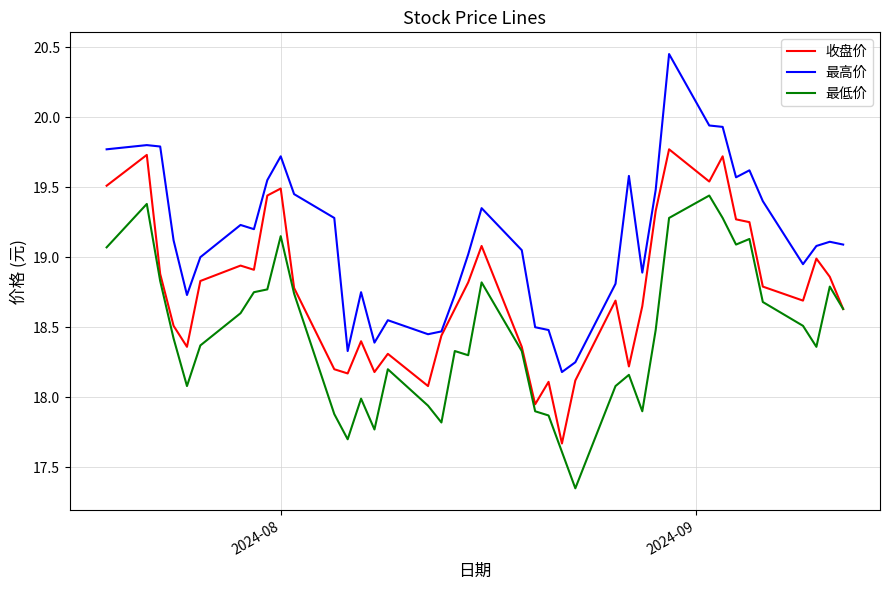

What are all the series names shown in the legend?

收盘价, 最高价, 最低价